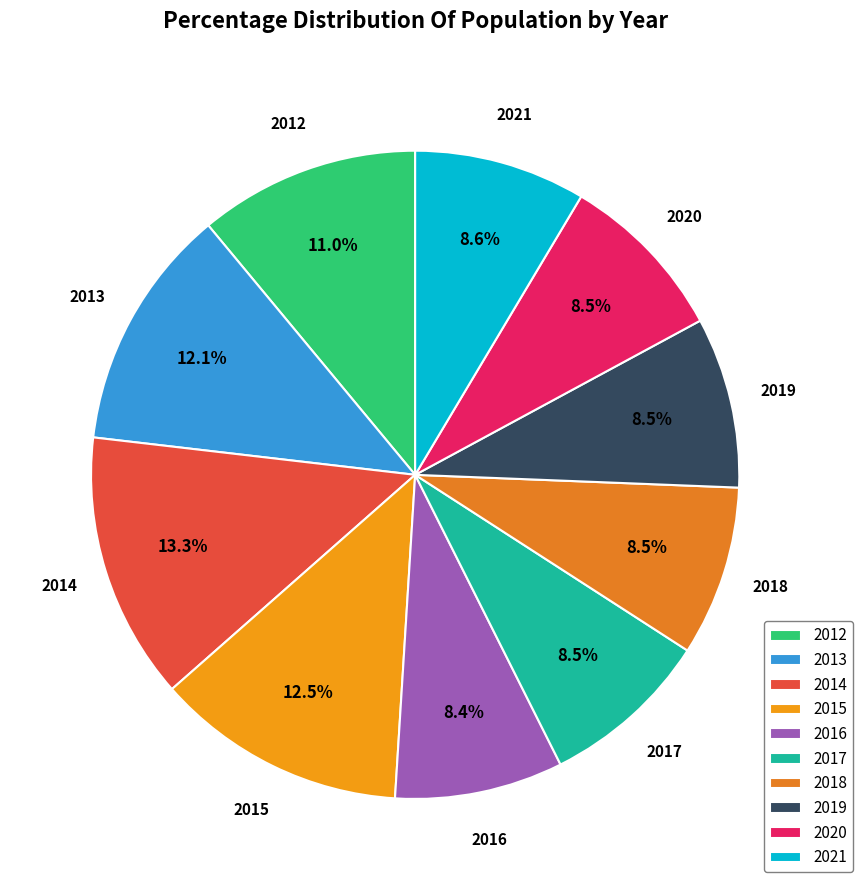

Do 2015 and 2014 together represent more than half of the pie?

No